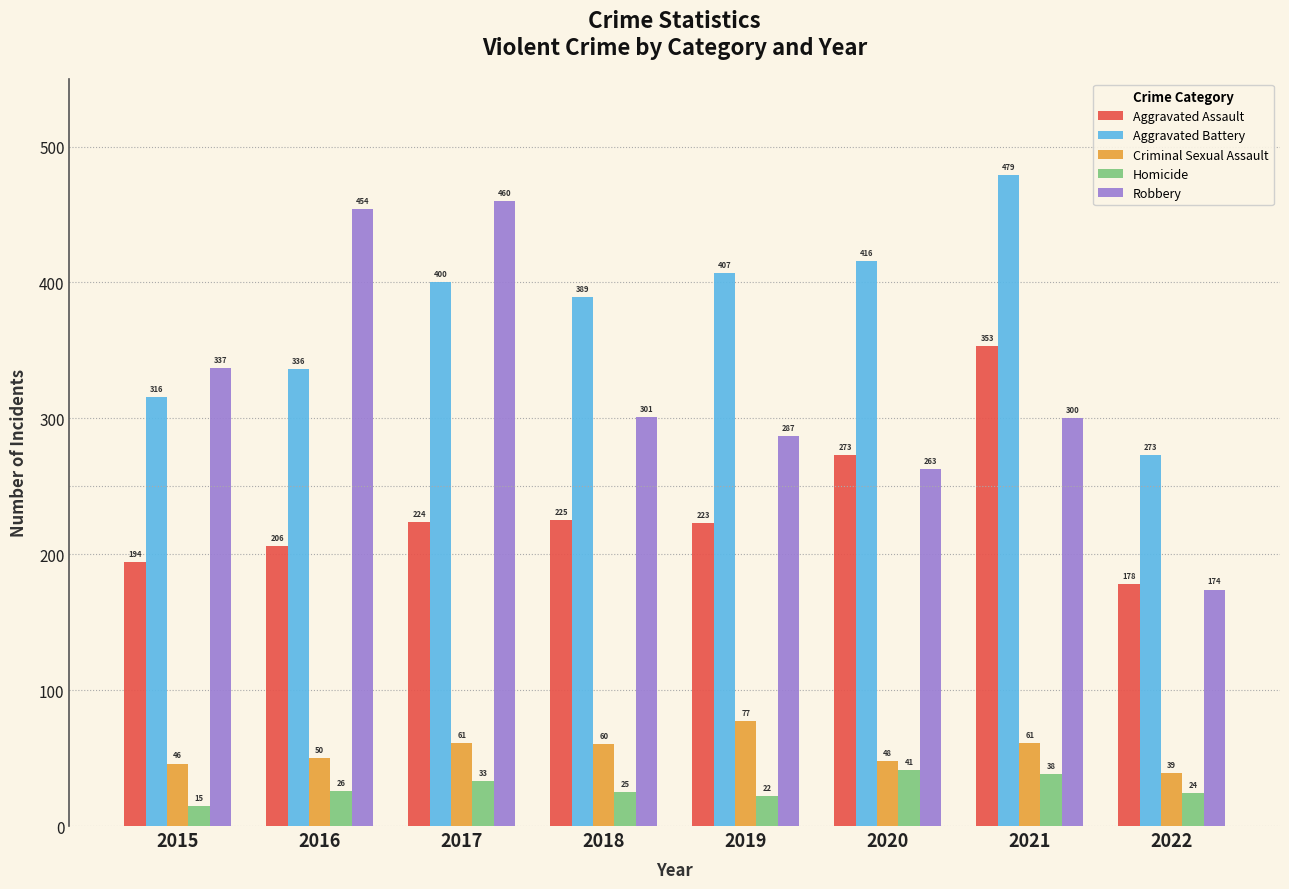

True or false: Aggravated Battery has a value of 595 at 2017.

False